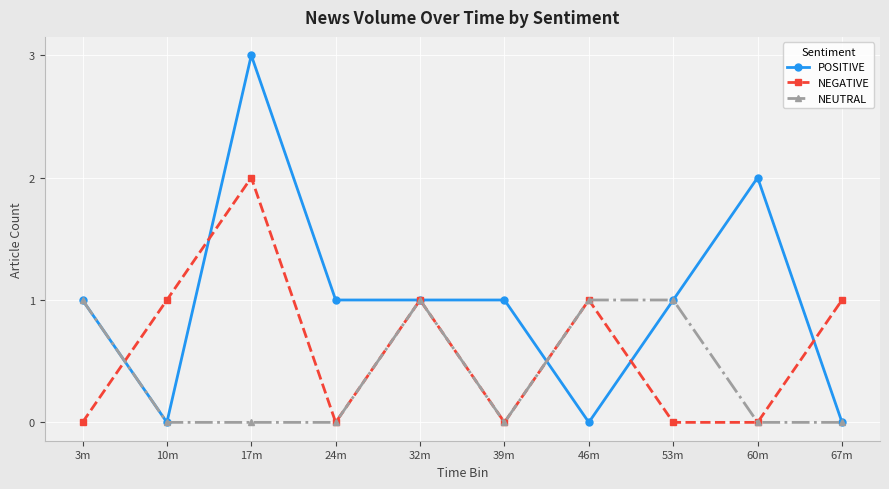

Which series has the largest total across all categories?

POSITIVE